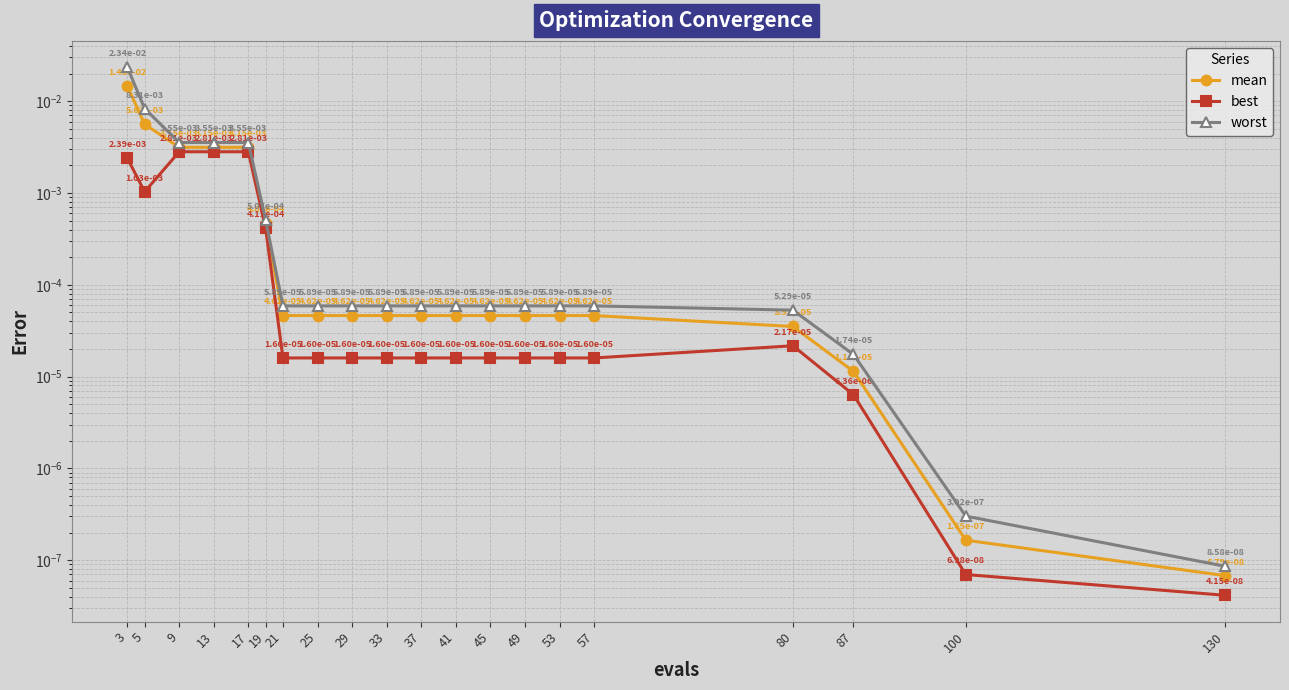

What are all the series names shown in the legend?

mean, best, worst